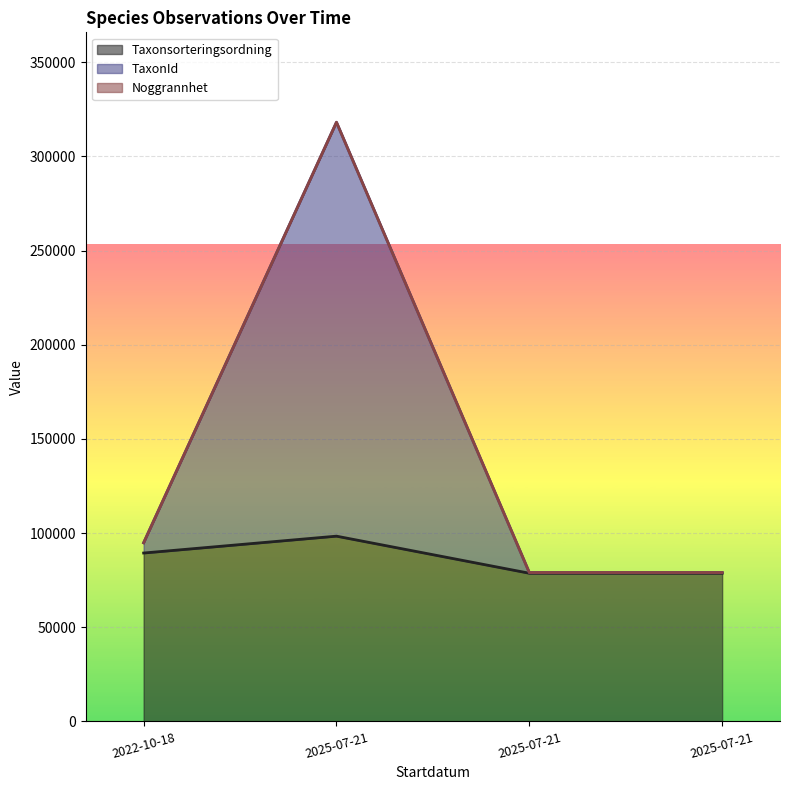

Which series has the largest range (max minus min)?

TaxonId